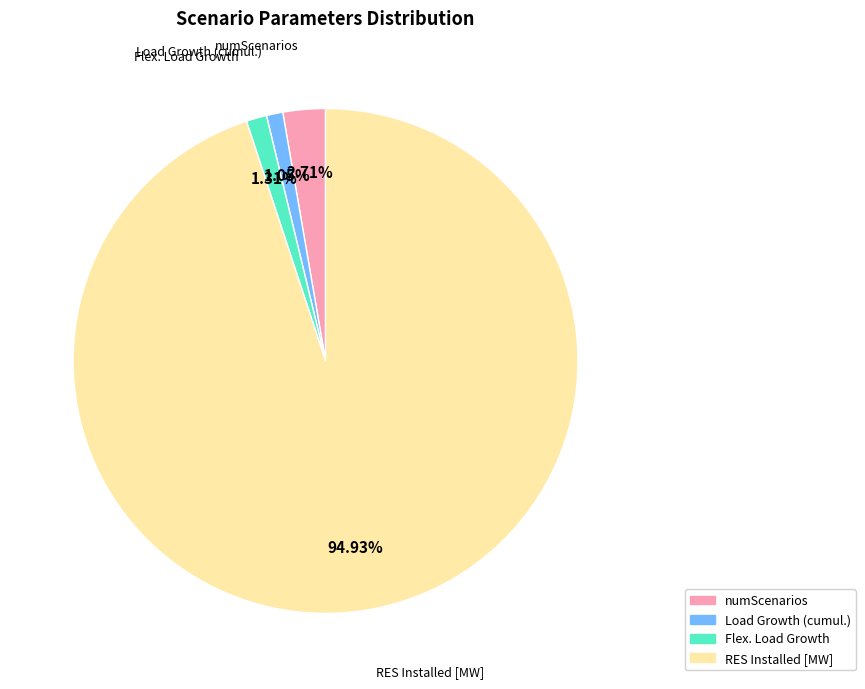

Between Flex. Load Growth and numScenarios, which is larger?

numScenarios